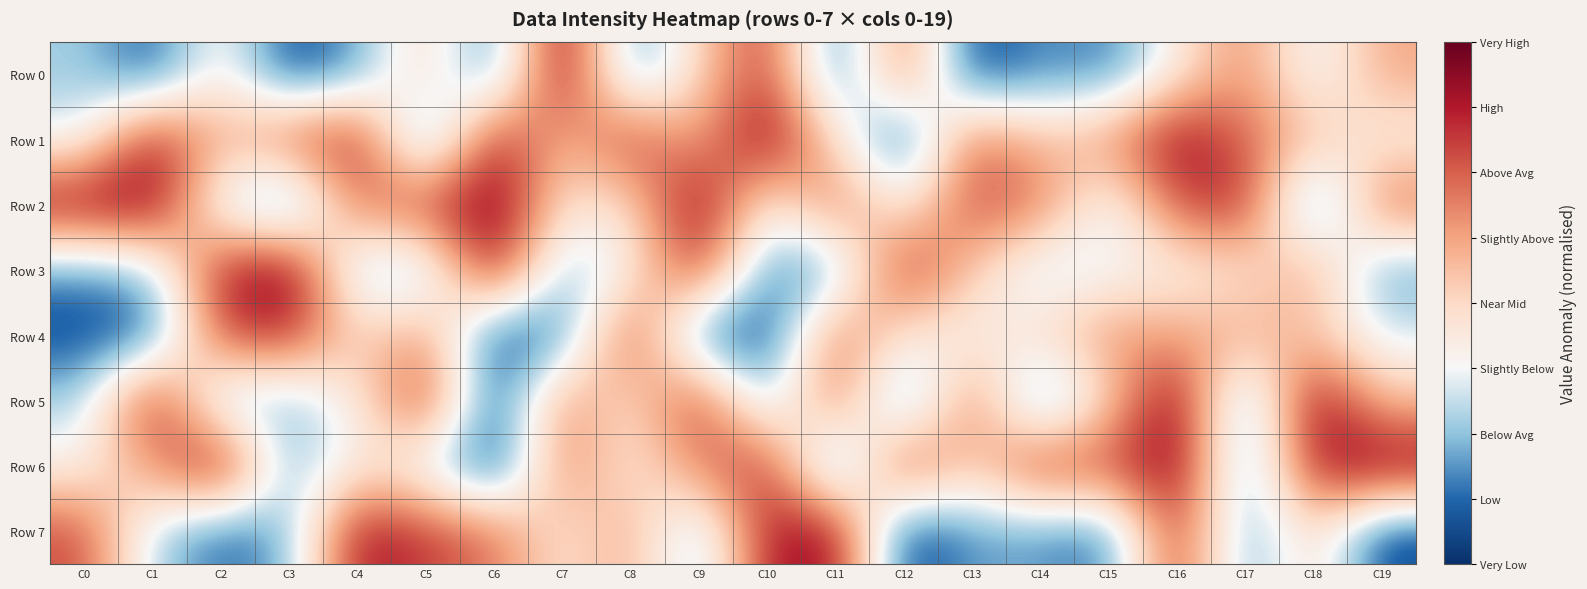

How many data points does each series have?

20